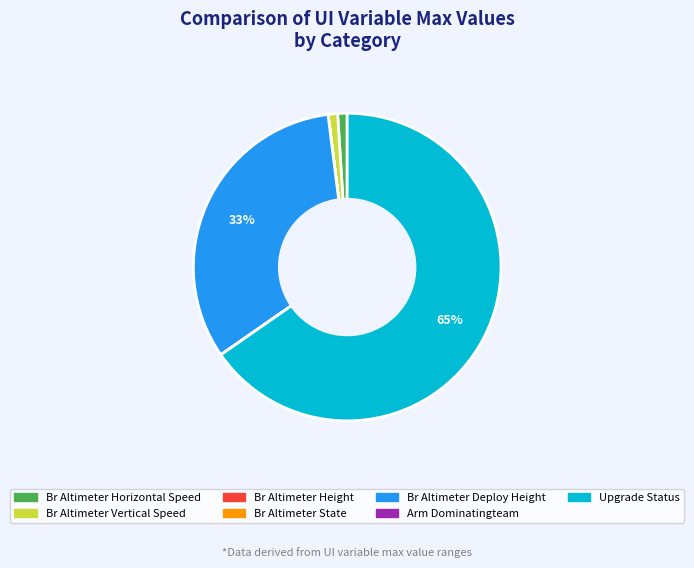

To the nearest percent, what is the difference between the largest and smallest slice percentages?

65%